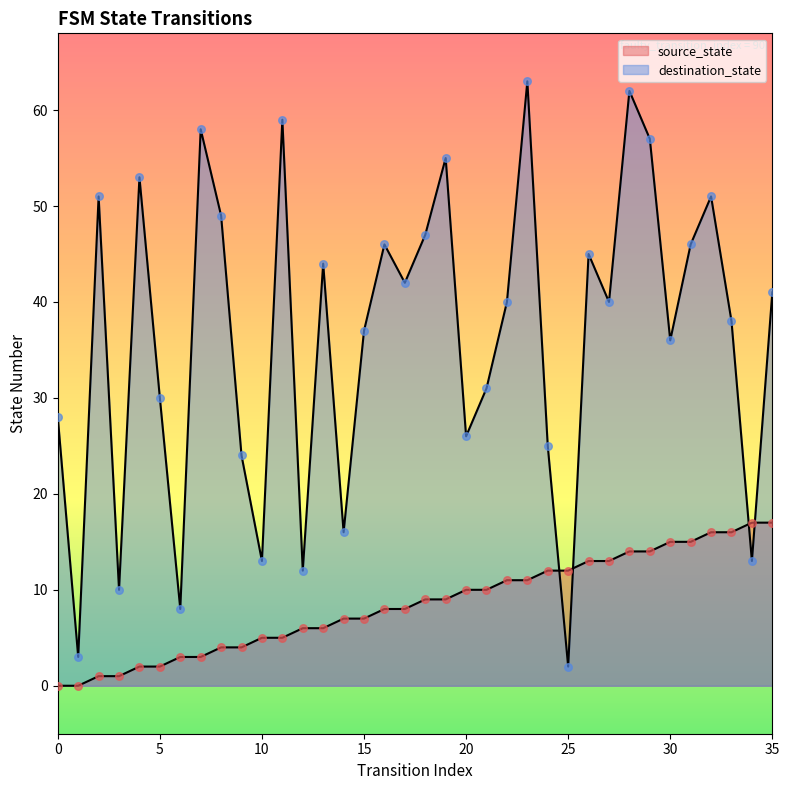

Which series has the largest total across all categories?

destination_state